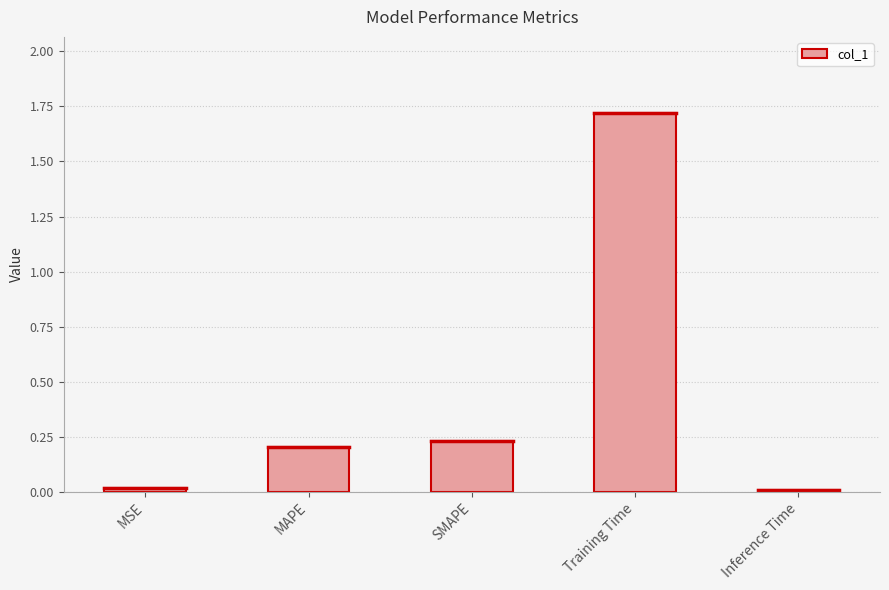

Between SMAPE and Training Time, which is larger?

Training Time